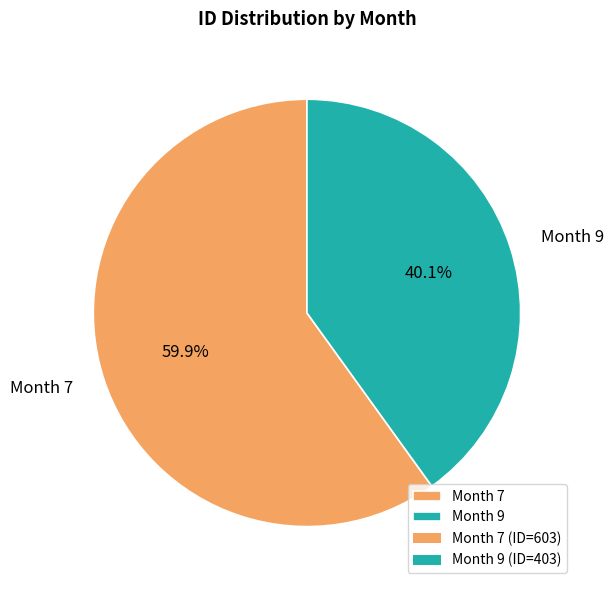

True or false: Month 7 accounts for 54% of the total.

False